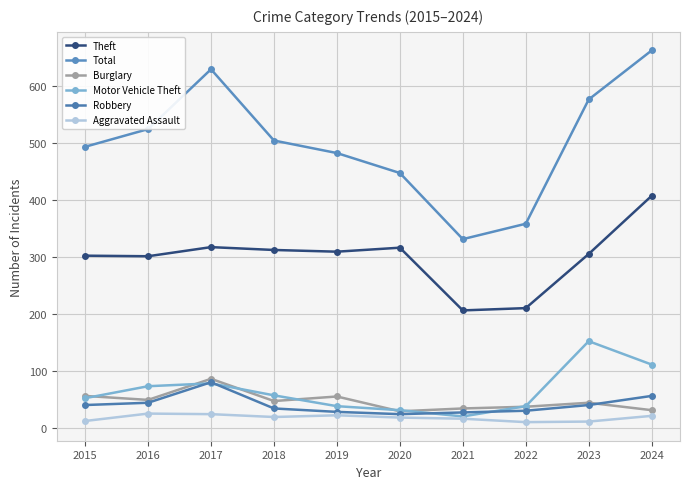

Reading left to right, what are all the values shown in this chart?

Theft: 303	302	318	313	310	317	207	211	306	408
Total: 494	525	630	505	483	448	332	359	577	663
Burglary: 57	50	87	48	56	30	35	38	45	32
Motor Vehicle Theft: 53	74	79	58	39	32	21	39	153	112
Robbery: 41	45	81	35	29	25	28	31	41	57
Aggravated Assault: 13	26	25	20	23	19	17	11	12	22